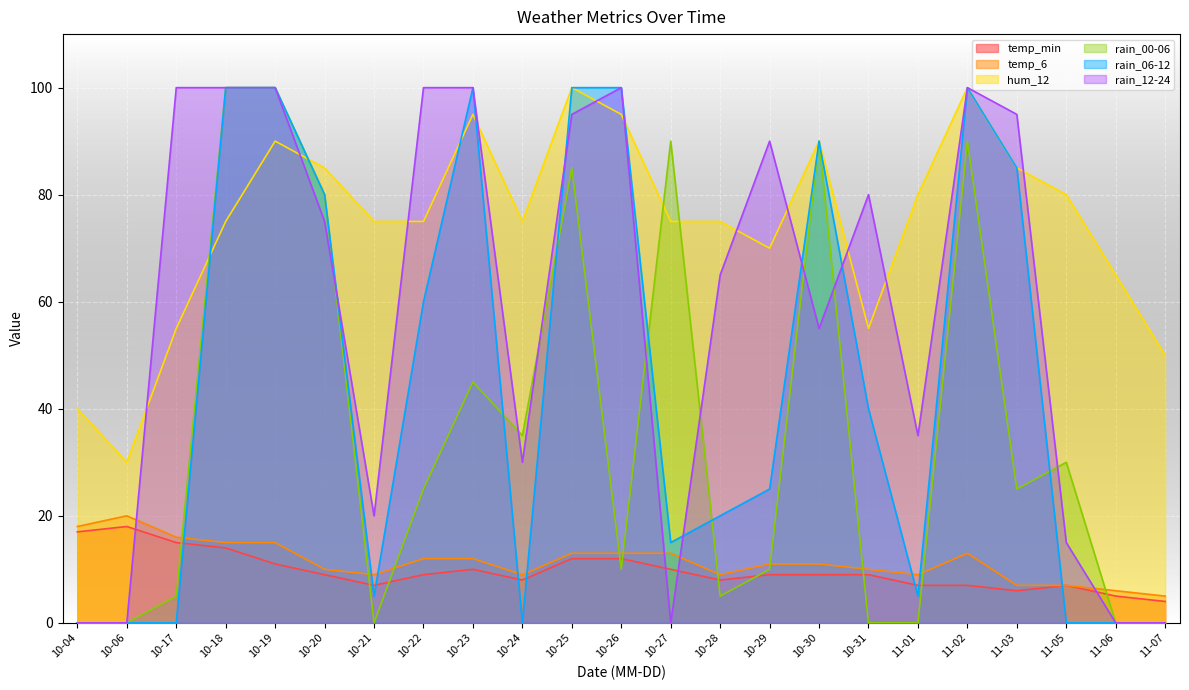

How many interior local valleys does the rain_00-06 series have?

5